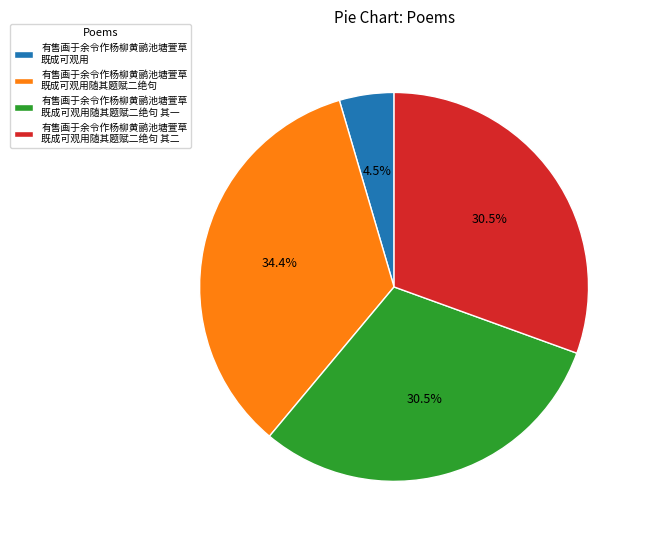

Which category has the biggest portion of the pie?

有售画于余令作杨柳黄鹂池塘萱草 既成可观用随其题赋二绝句